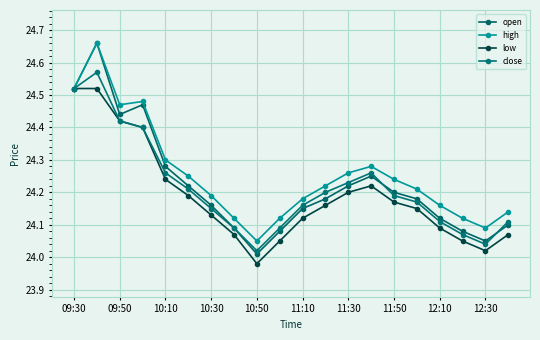

Reading right to left, transcribe all the data shown in this chart.

open: 24.1	24.1	24.1	24.1	24.2	24.2	24.2	24.2	24.2	24.1	24.1	24.0	24.1	24.2	24.2	24.3	24.5	24.4	24.7	24.5
high: 24.1	24.1	24.1	24.2	24.2	24.2	24.3	24.3	24.2	24.2	24.1	24.1	24.1	24.2	24.2	24.3	24.5	24.5	24.7	24.5
low: 24.1	24.0	24.1	24.1	24.1	24.2	24.2	24.2	24.2	24.1	24.1	24.0	24.1	24.1	24.2	24.2	24.4	24.4	24.5	24.5
close: 24.1	24.0	24.1	24.1	24.2	24.2	24.3	24.2	24.2	24.2	24.1	24.0	24.1	24.1	24.2	24.3	24.4	24.4	24.6	24.5